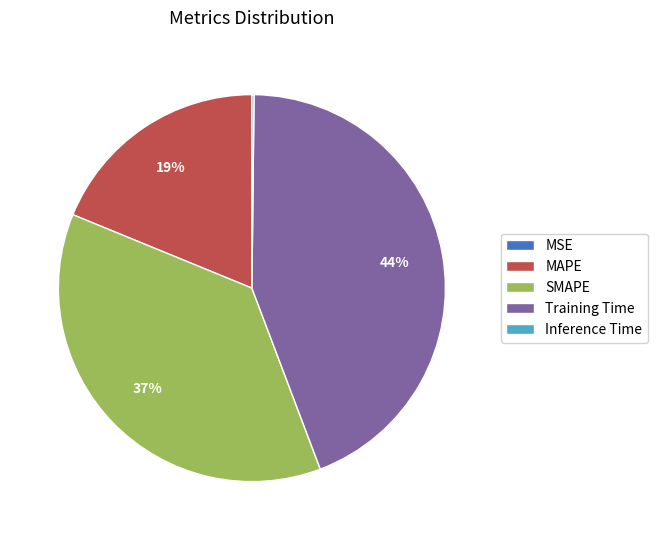

Do SMAPE and MAPE together represent more than half of the pie?

Yes